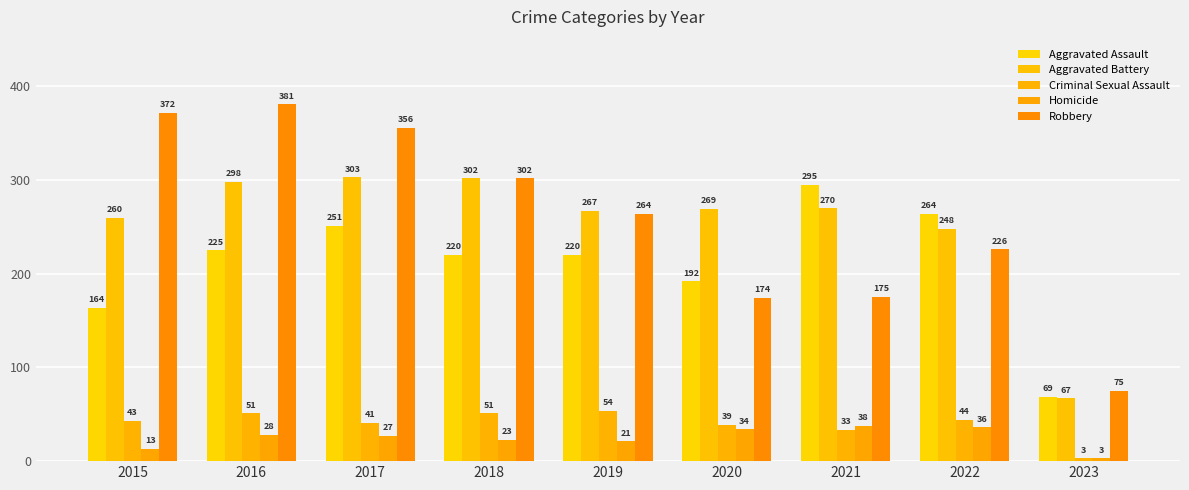

Which series has the largest total across all categories?

Robbery